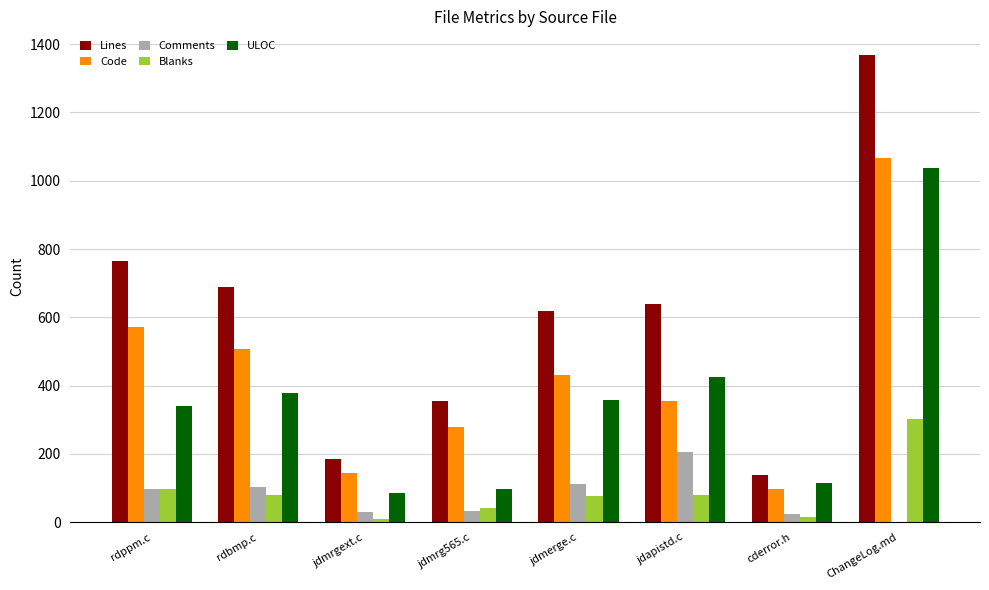

Does the chart contain stacked bars?

No